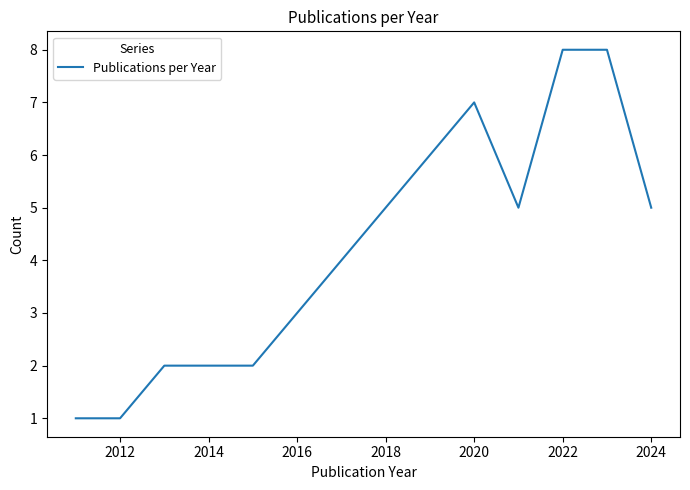

Does the chart have visible grid lines?

No